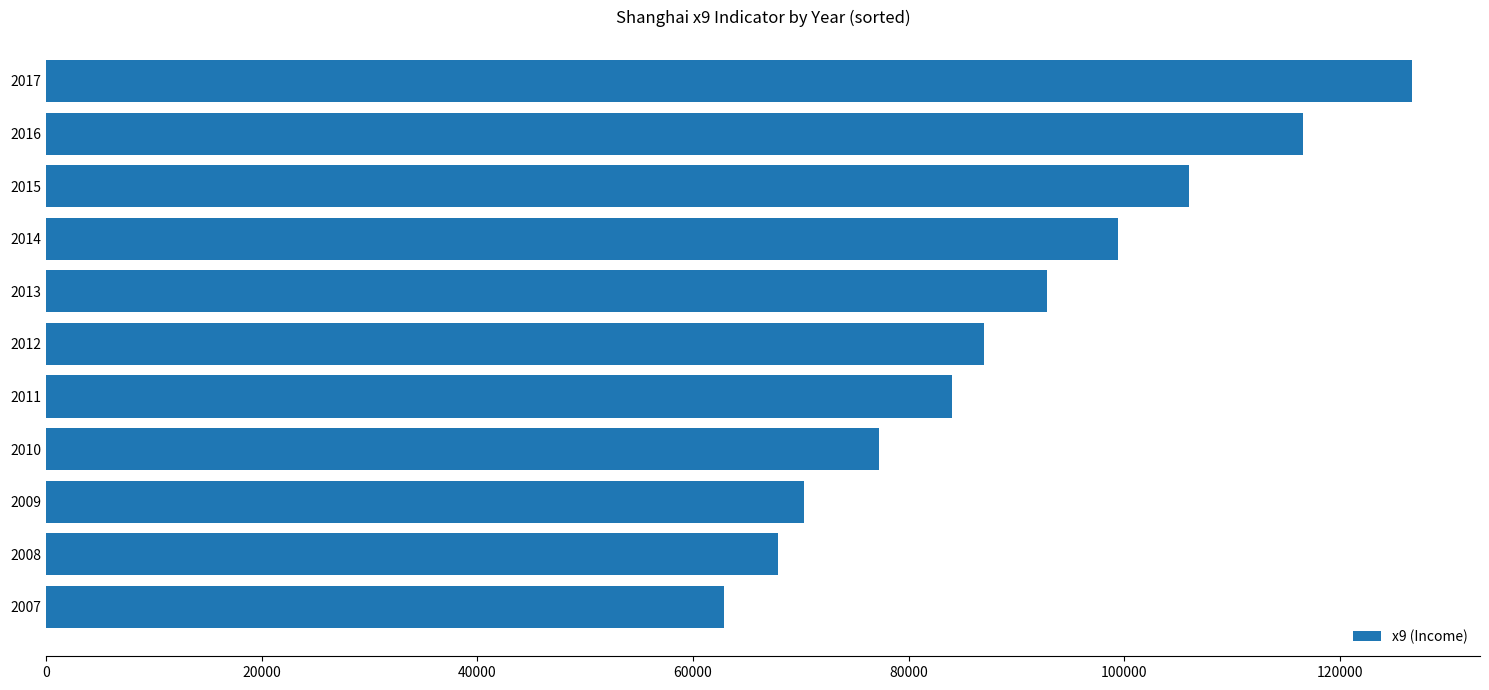

List the labels in order of value, smallest first.

2007, 2008, 2009, 2010, 2011, 2012, 2013, 2014, 2015, 2016, 2017